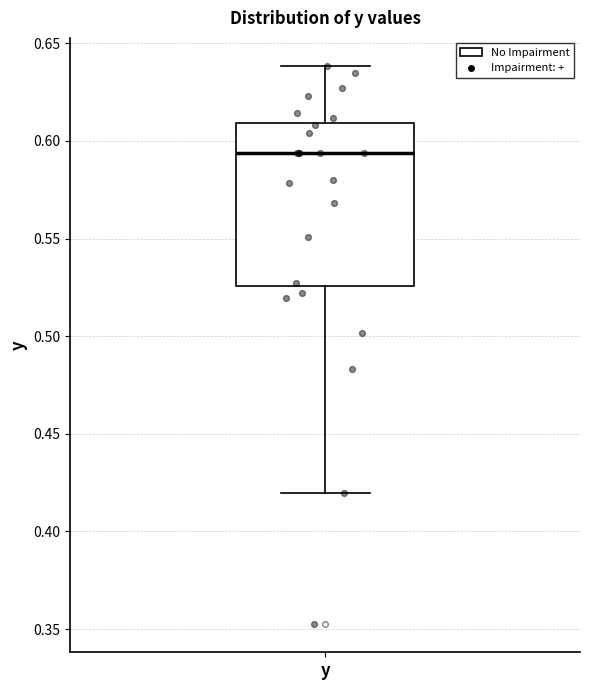

Where does the lower whisker of the box for y end on the y-axis? The values are not printed on the chart, so give them approximately, as read against the axis.

0.420